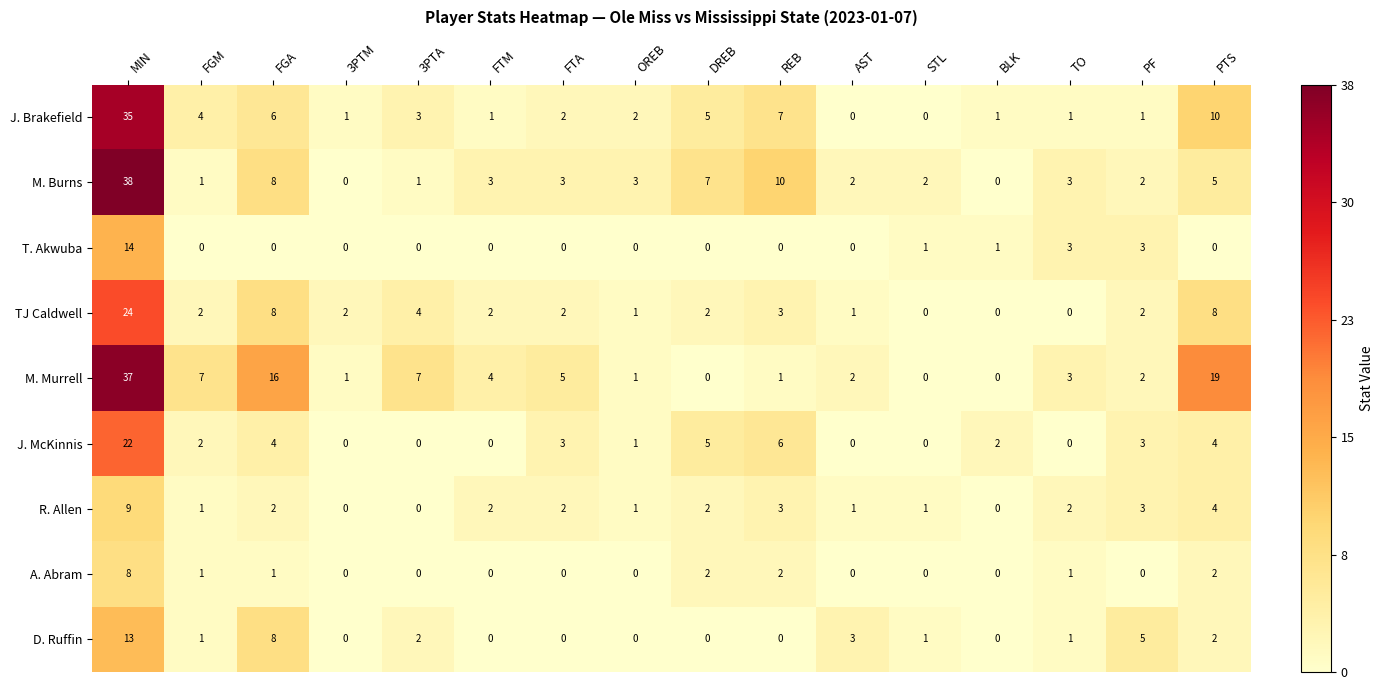

List the series in order of their peak value, lowest first.

A. Abram, R. Allen, D. Ruffin, T. Akwuba, J. McKinnis, TJ Caldwell, J. Brakefield, M. Murrell, M. Burns